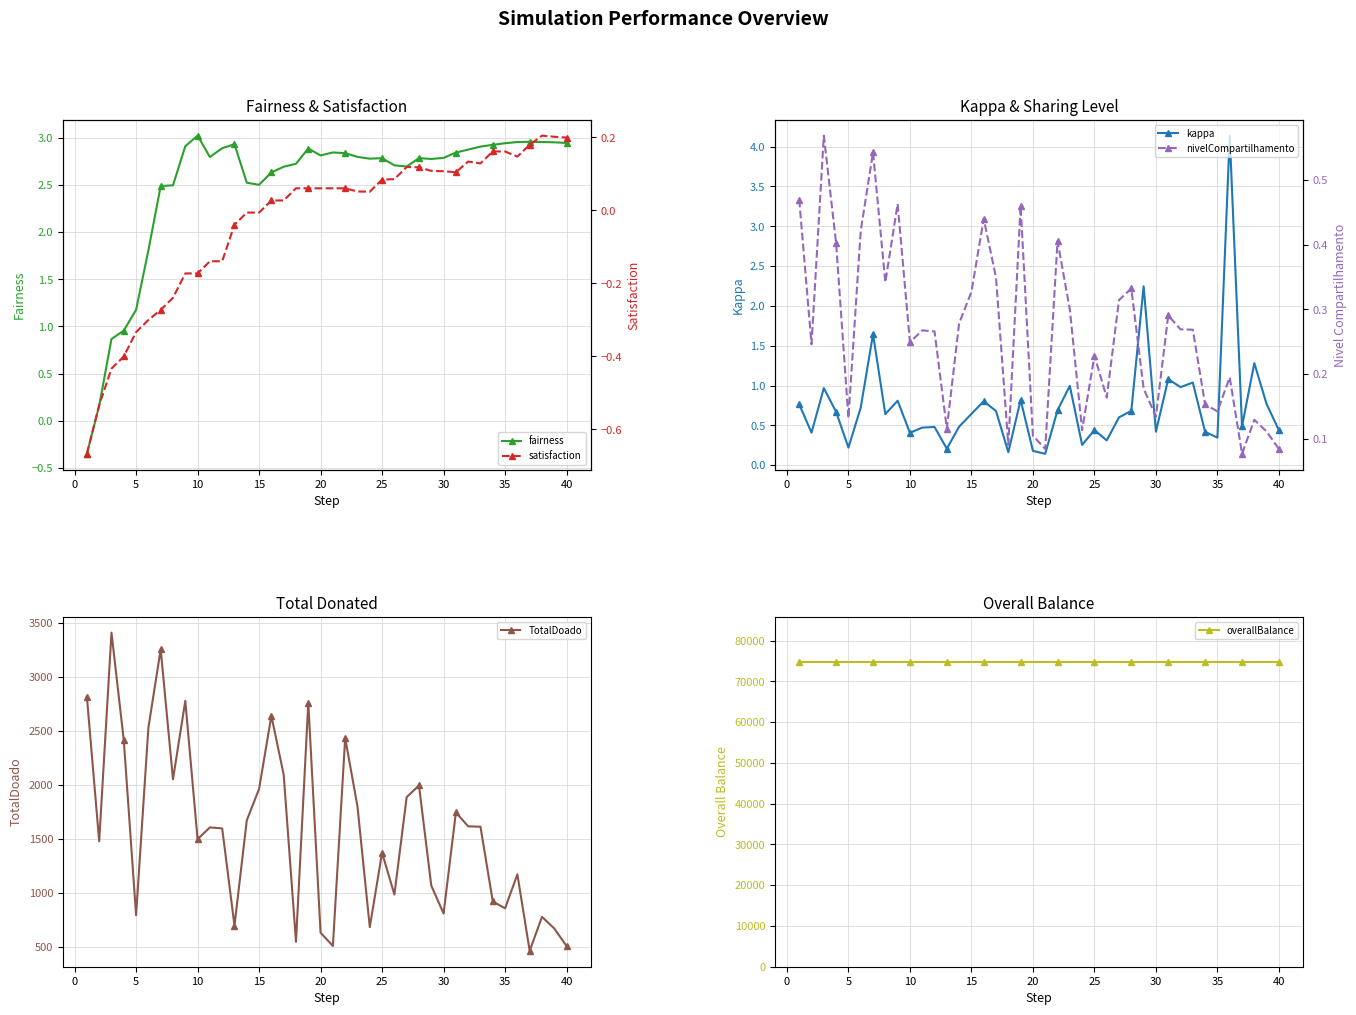

Reading right to left, transcribe all the data shown in this chart.

fairness: 2.9	3.0	3.0	3.0	3.0	2.9	2.9	2.9	2.9	2.8	2.8	2.8	2.8	2.7	2.7	2.8	2.8	2.8	2.8	2.8	2.8	2.9	2.7	2.7	2.6	2.5	2.5	2.9	2.9	2.8	3.0	2.9	2.5	2.5	1.8	1.2	1.0	0.9	0.2	-0.3
satisfaction: 0.2	0.2	0.2	0.2	0.1	0.2	0.2	0.1	0.1	0.1	0.1	0.1	0.1	0.1	0.1	0.1	0.1	0.1	0.1	0.1	0.1	0.1	0.1	0.0	0.0	-0.0	-0.0	-0.0	-0.1	-0.1	-0.2	-0.2	-0.2	-0.3	-0.3	-0.3	-0.4	-0.4	-0.5	-0.7
kappa: 0.4	0.8	1.3	0.5	4.1	0.3	0.4	1.0	1.0	1.1	0.4	2.2	0.7	0.6	0.3	0.4	0.3	1.0	0.7	0.1	0.2	0.8	0.2	0.7	0.8	0.6	0.5	0.2	0.5	0.5	0.4	0.8	0.6	1.6	0.7	0.2	0.7	1.0	0.4	0.8
nivelCompartilhamento: 0.1	0.1	0.1	0.1	0.2	0.1	0.2	0.3	0.3	0.3	0.1	0.2	0.3	0.3	0.2	0.2	0.1	0.3	0.4	0.1	0.1	0.5	0.1	0.3	0.4	0.3	0.3	0.1	0.3	0.3	0.2	0.5	0.3	0.5	0.4	0.1	0.4	0.6	0.2	0.5
TotalDoado: 506.0	668.5	776.6	462.0	1170.0	855.3	918.9	1611.0	1614.5	1743.1	807.5	1065.5	1992.8	1885.0	983.0	1371.0	681.0	1798.5	2432.0	507.0	629.0	2758.0	545.0	2093.0	2638.0	1961.0	1670.0	695.0	1595.0	1605.0	1495.0	2776.0	2050.0	3254.0	2527.0	792.0	2411.0	3408.0	1476.0	2815.0
overallBalance: 74673.5	74673.5	74673.5	74673.5	74673.5	74673.5	74673.5	74673.5	74673.5	74673.5	74673.5	74673.5	74673.5	74673.5	74673.5	74673.5	74673.5	74673.5	74673.5	74673.5	74673.5	74673.5	74673.5	74673.5	74673.5	74673.5	74673.5	74673.5	74673.5	74673.5	74673.5	74673.5	74673.5	74673.5	74673.5	74673.5	74673.5	74673.5	74673.5	74673.5